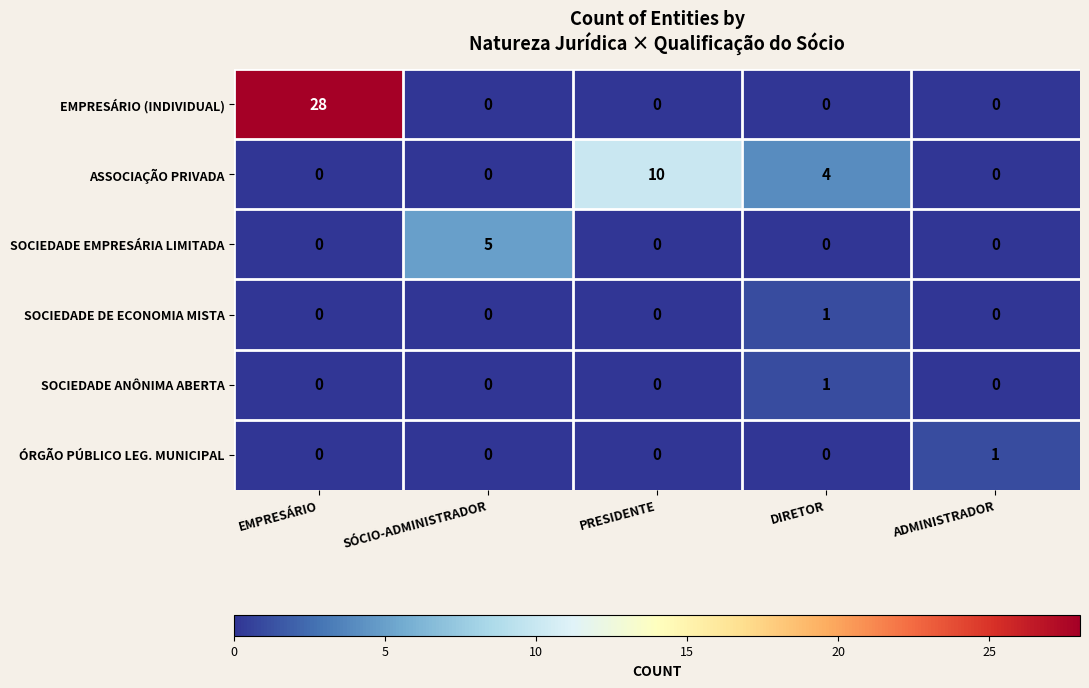

How many ASSOCIAÇÃO PRIVADA values are between 0 and 4?

4